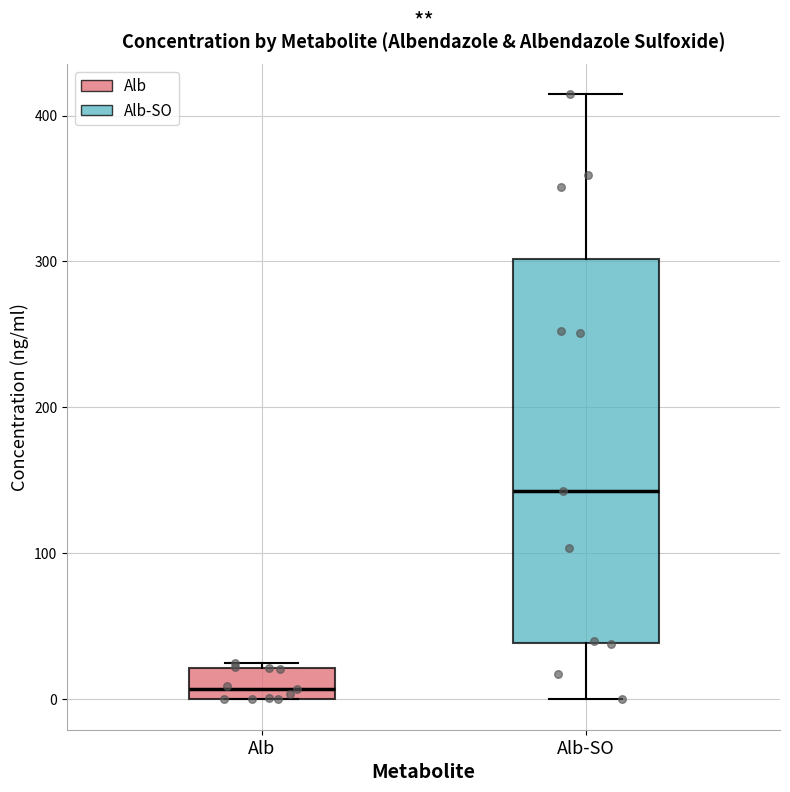

Reading left to right, transcribe this box plot: for each box, give where its median line is, the range the box spans, and where its two whiskers end, as read against the y-axis. The values are not printed on the chart, so give them approximately, as read against the axis.

Alb: median 10, box 0 to 20, whiskers 0 to 20 (just above the box's upper edge)
Alb-SO: median 140, box 40 to 300, whiskers 0 to 410